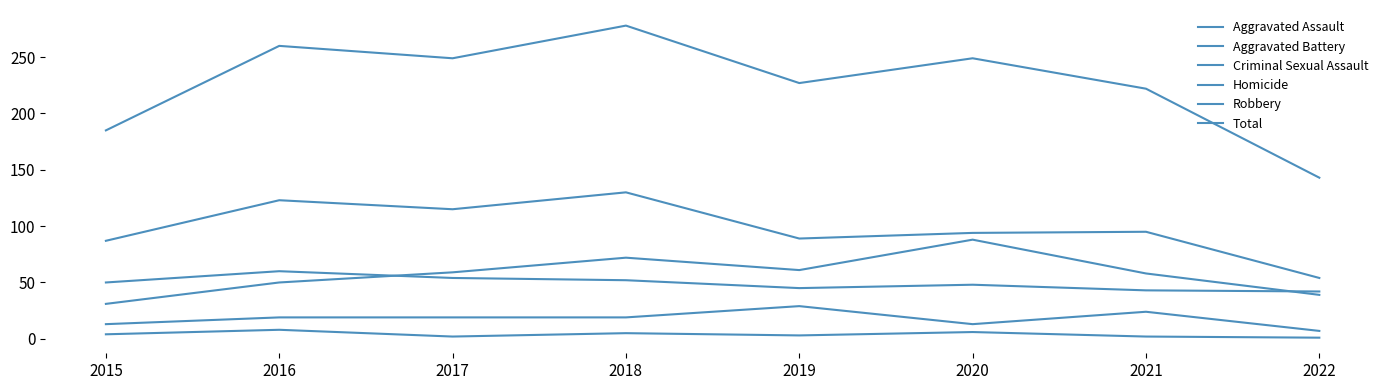

Does the chart have visible grid lines?

No